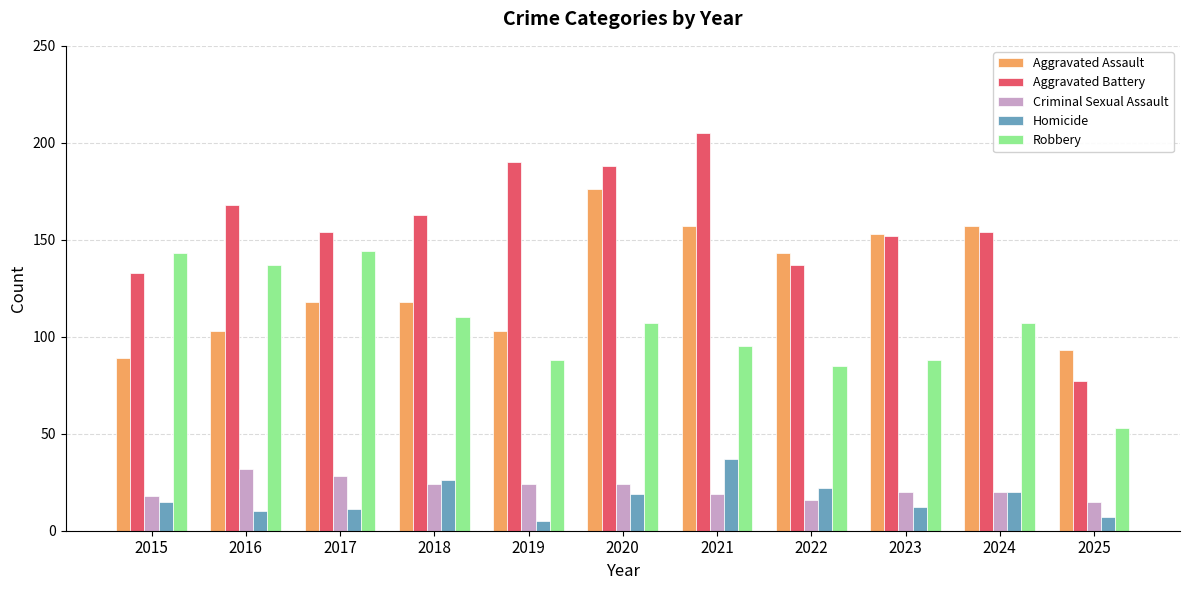

Does the chart contain stacked bars?

No